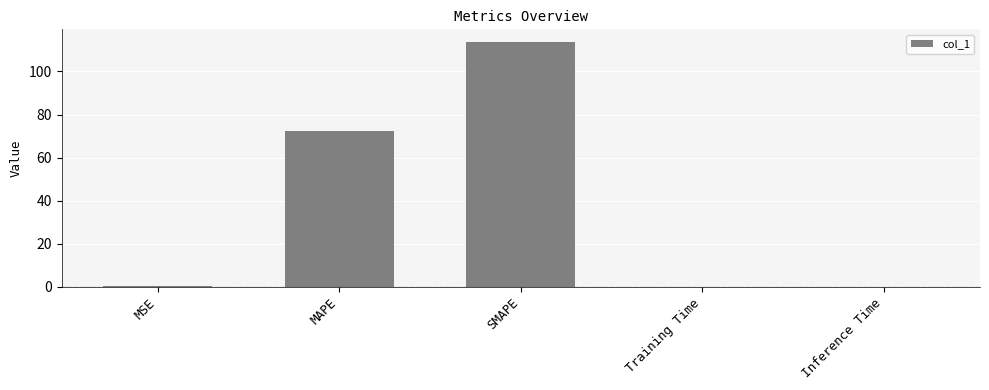

Are the bars horizontal?

No